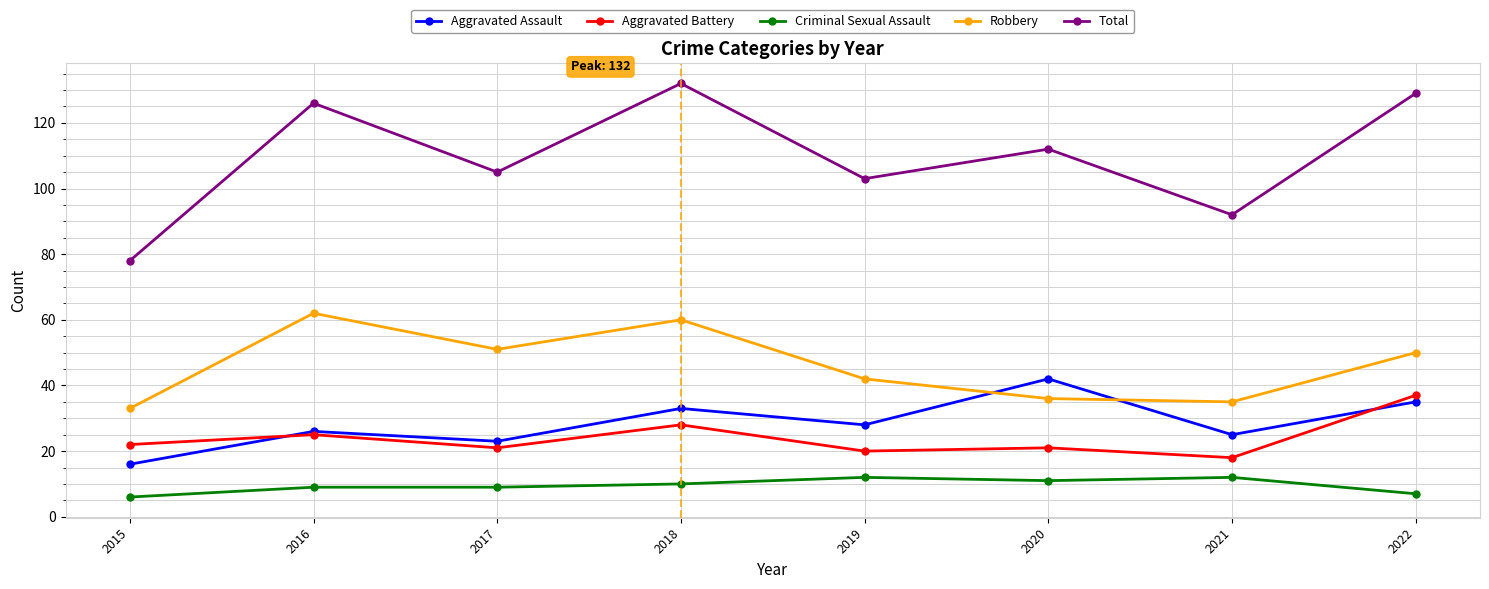

What is the greatest value displayed?

132